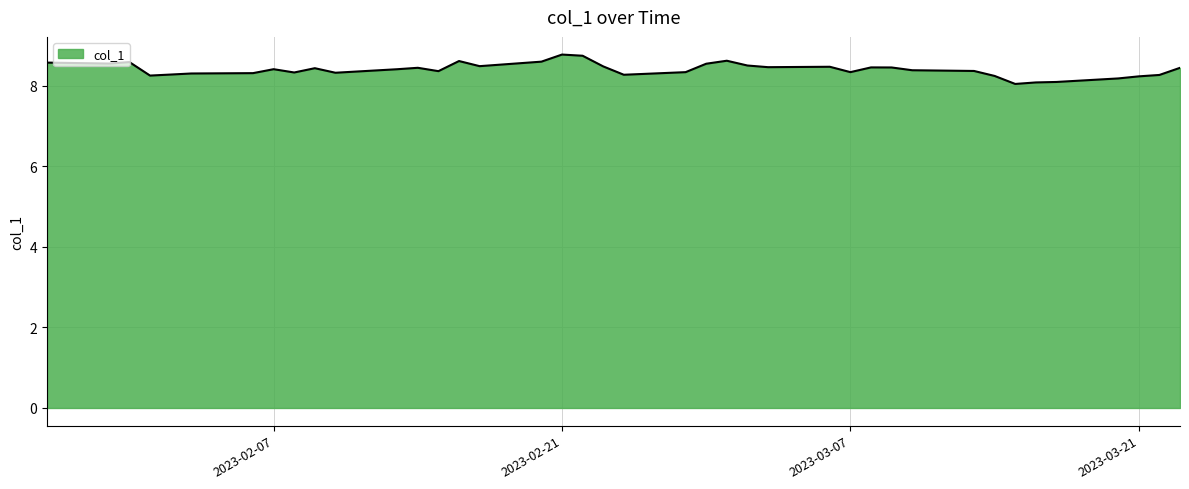

What is the smallest value displayed?

8.0